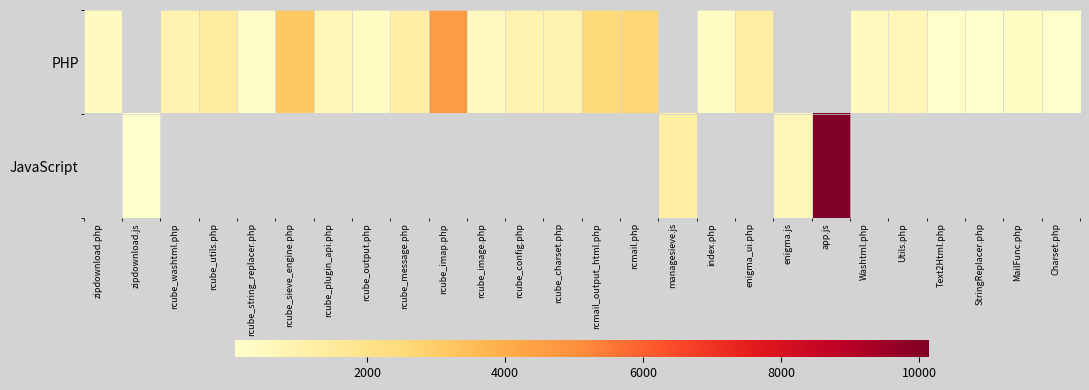

List the series in order of their overall mean, highest first.

PHP, JavaScript